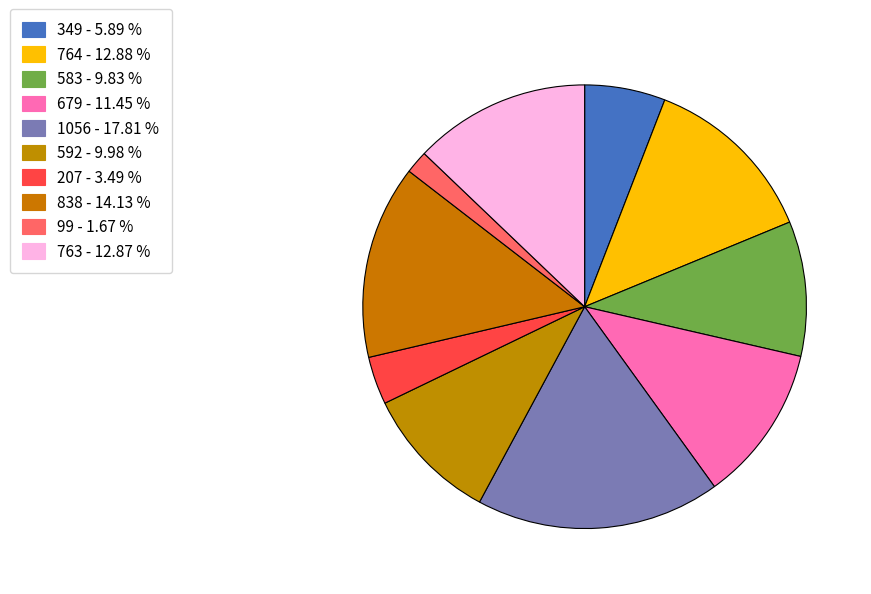

Rank the categories by value from lowest to highest.

99, 207, 349, 583, 592, 679, 763, 764, 838, 1056